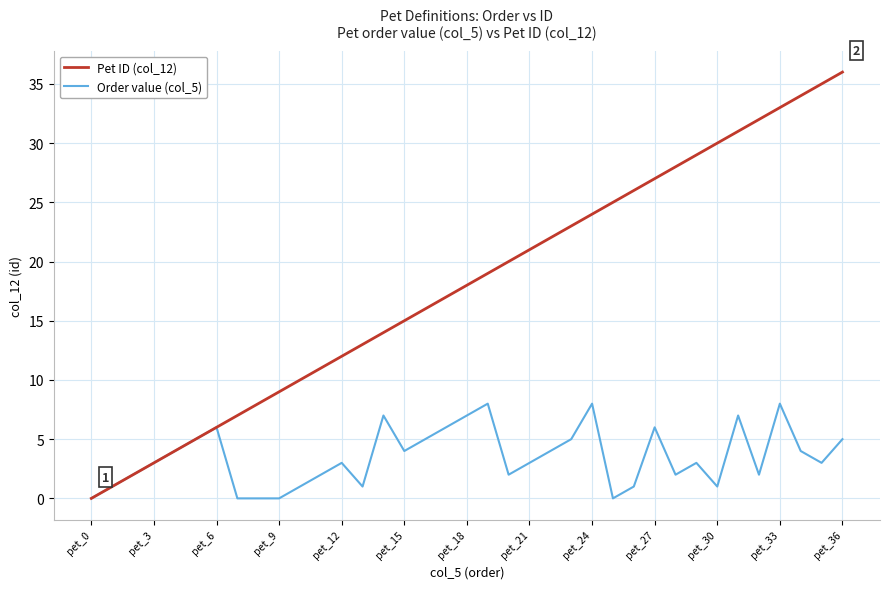

Which series has the largest total across all categories?

Pet ID (col_12)